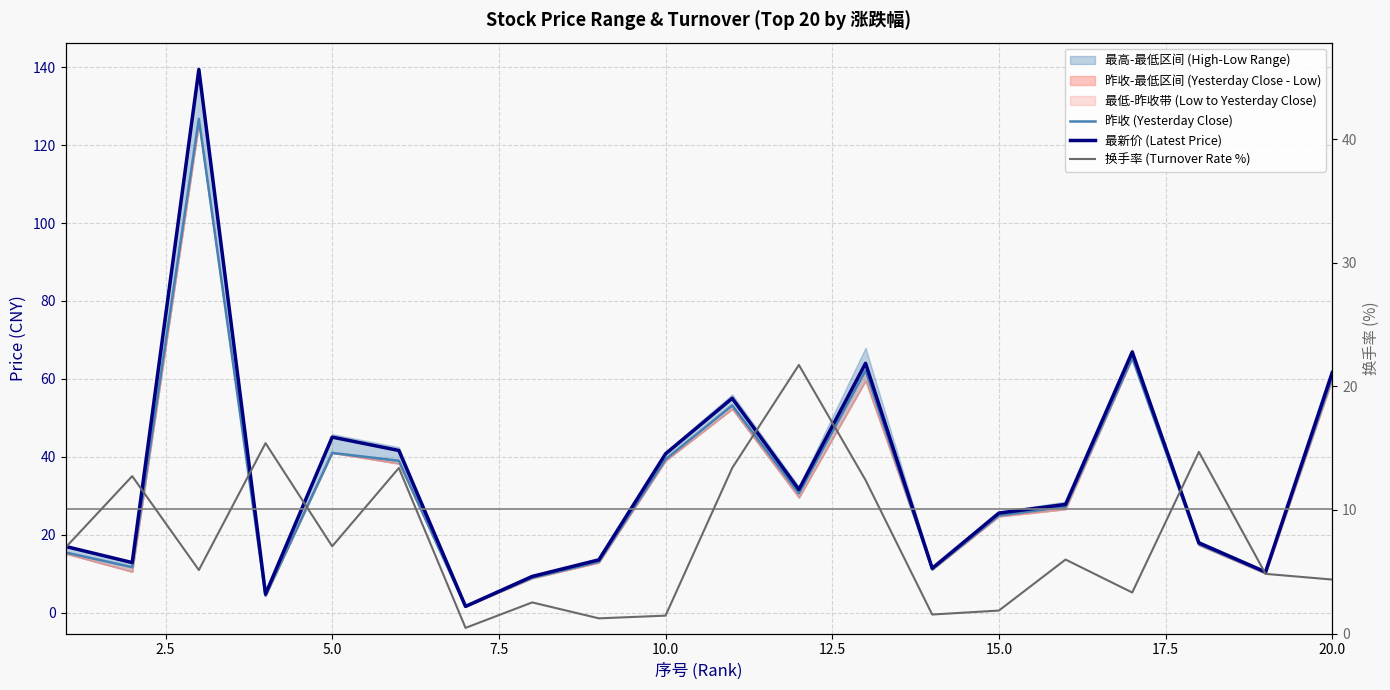

Is the value of 换手率 (Turnover Rate %) at 16 greater than the value of 最新价 (Latest Price) at 14?

No